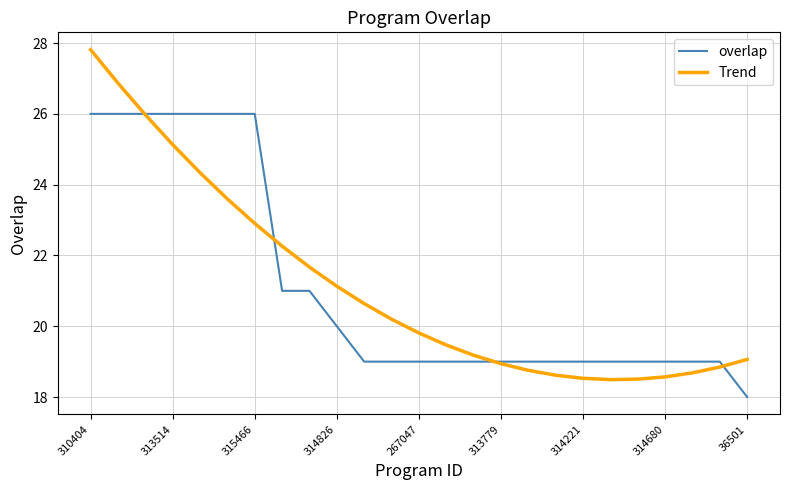

Which series has the largest range (max minus min)?

Trend